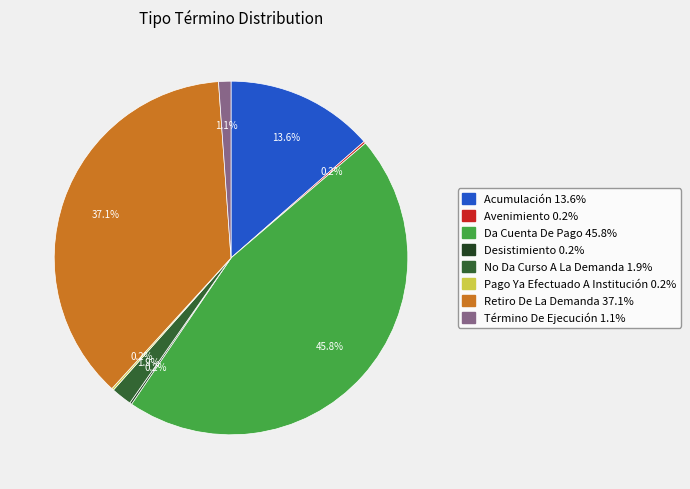

Does any single category account for the majority?

No